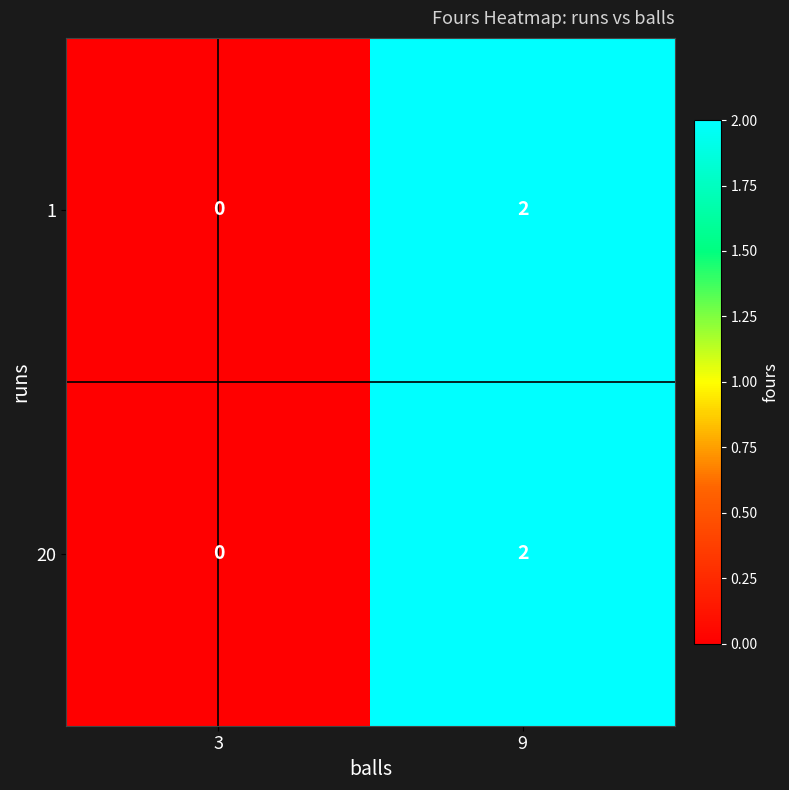

At which category does the chart reach its minimum across all series?

3